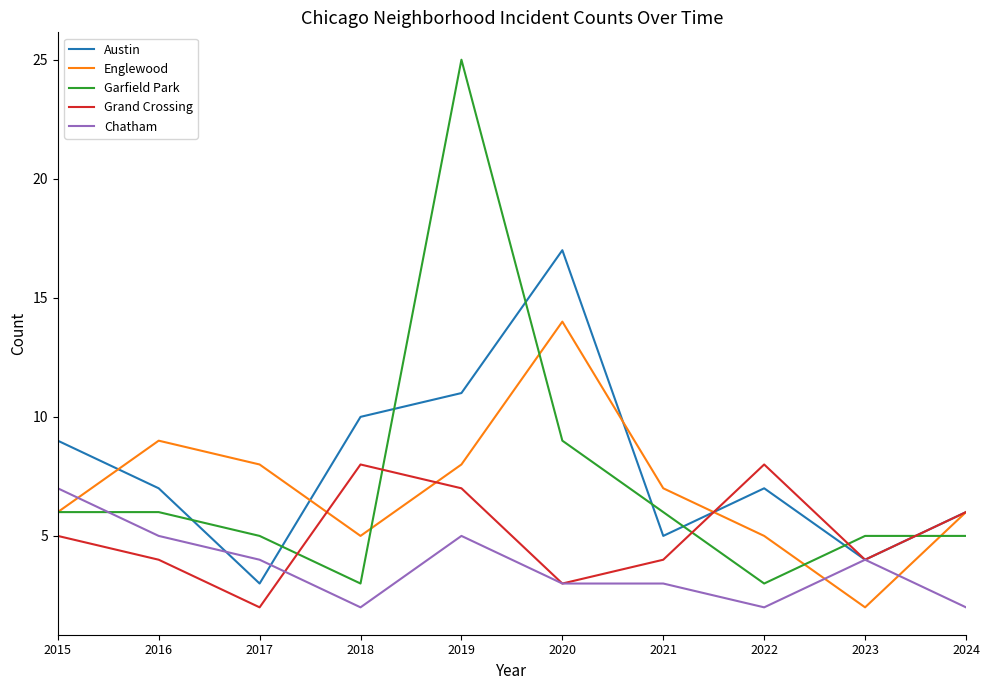

At which category does Englewood reach its first local peak?

2016